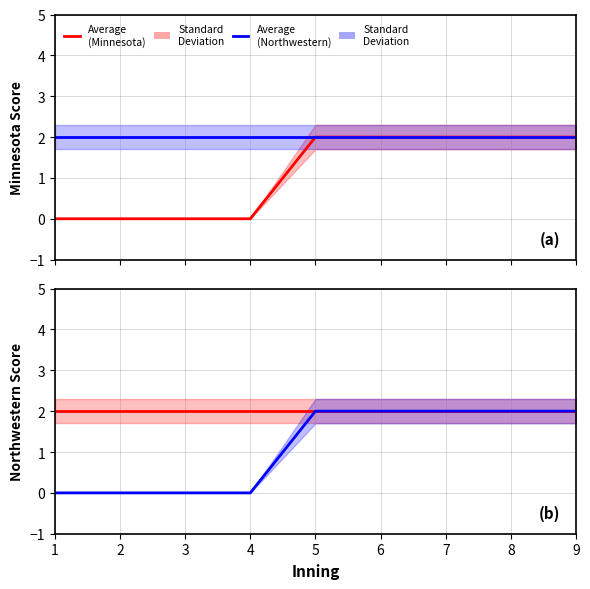

At which category is the sum across all series the highest?

5